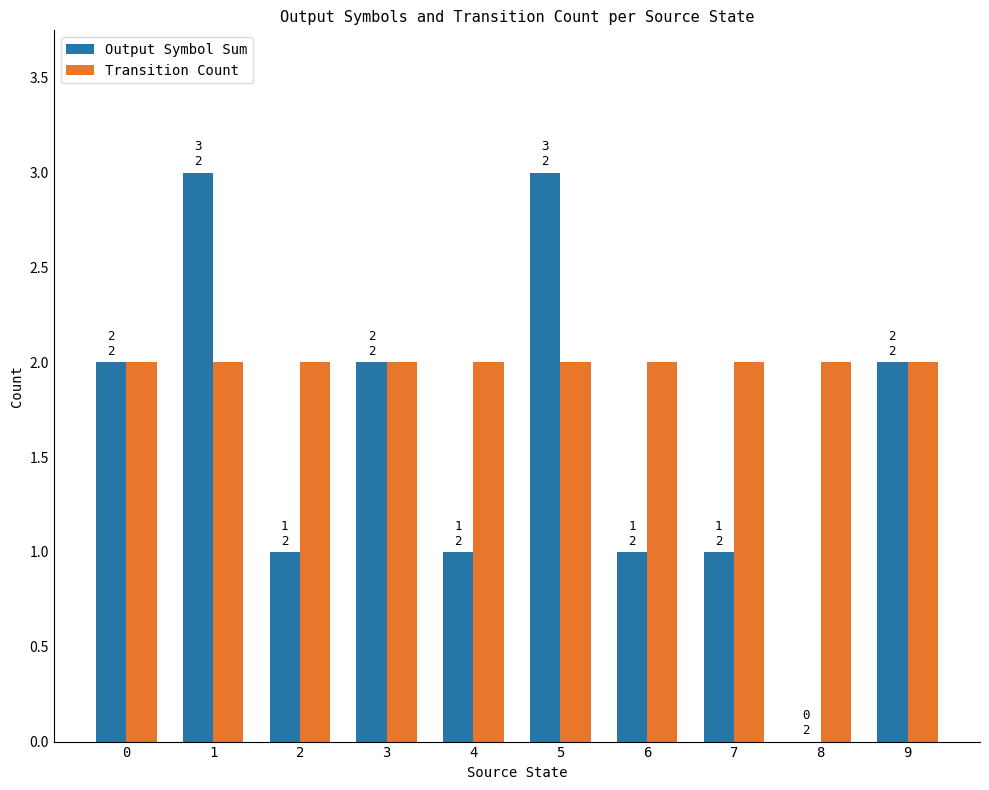

What is the sum of all Output Symbol Sum values?

16